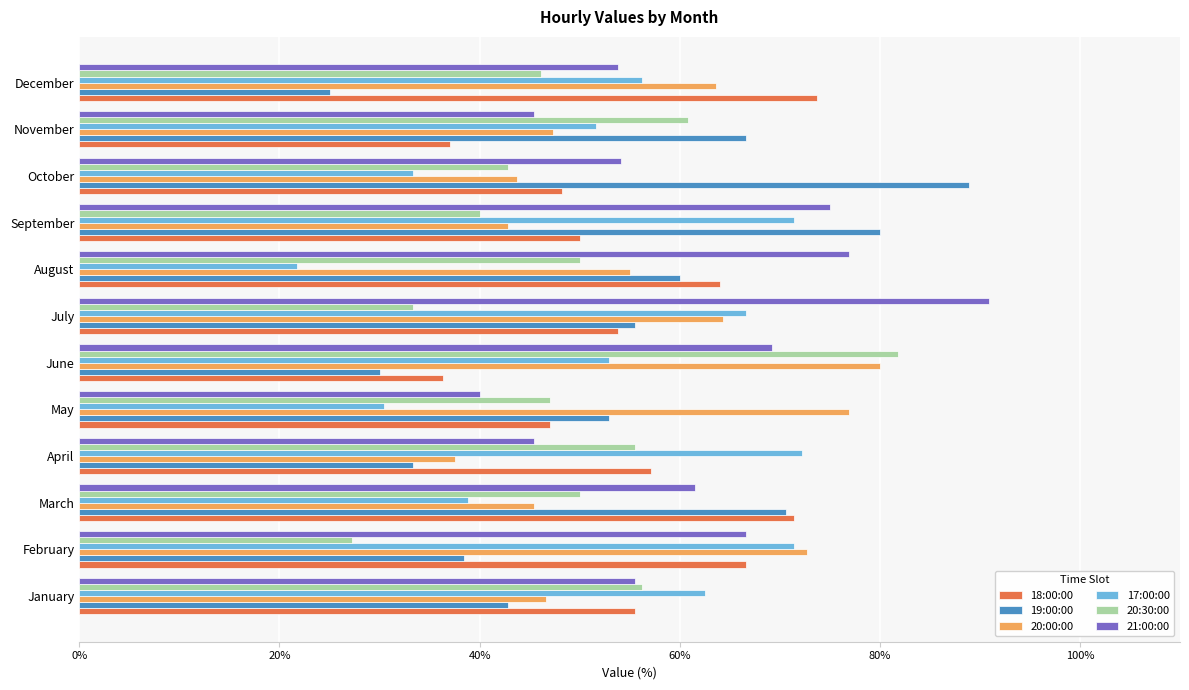

How many data points in 20:30:00 are less than 50?

6